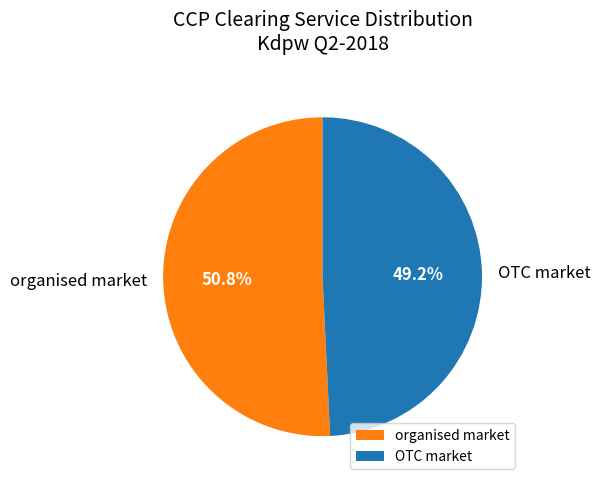

Rank the categories by value from lowest to highest.

OTC market, organised market